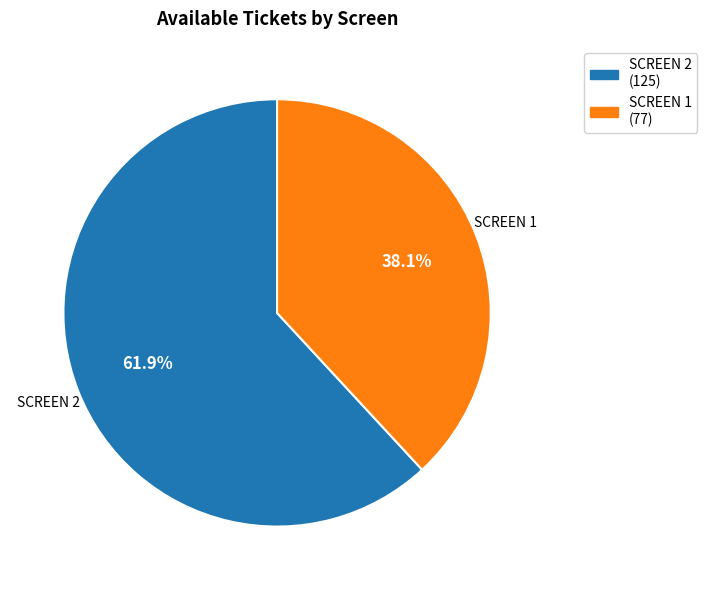

Which category has the smallest portion of the pie?

SCREEN 1